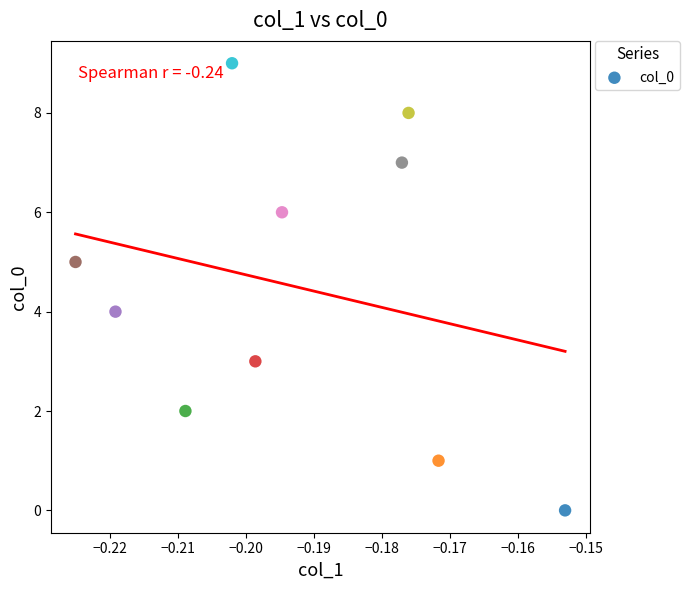

What is the range of Y values (max minus min)?

9